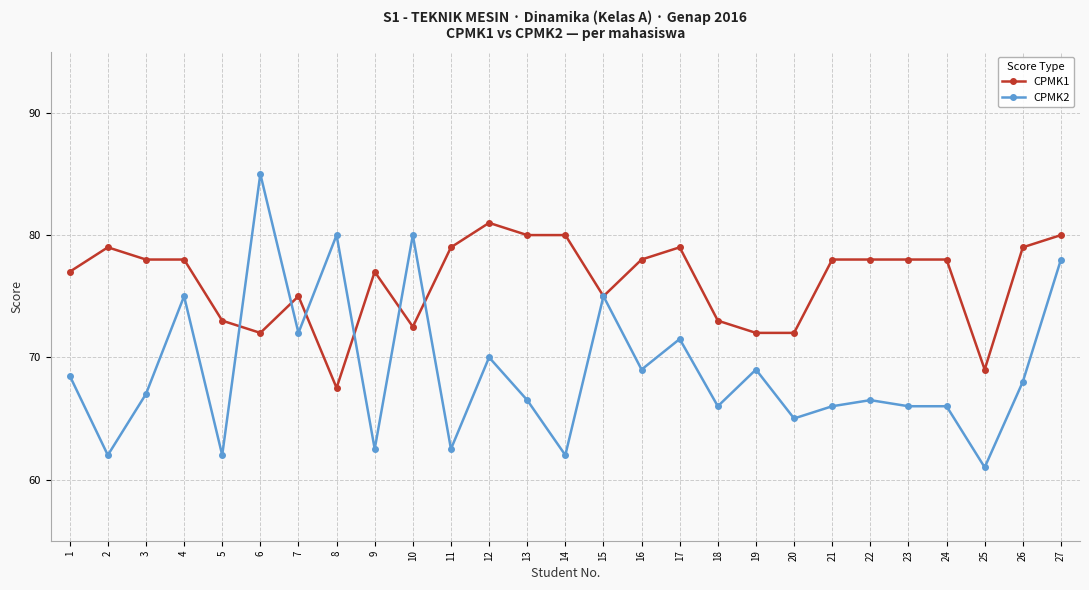

What are all the series names shown in the legend?

CPMK1, CPMK2